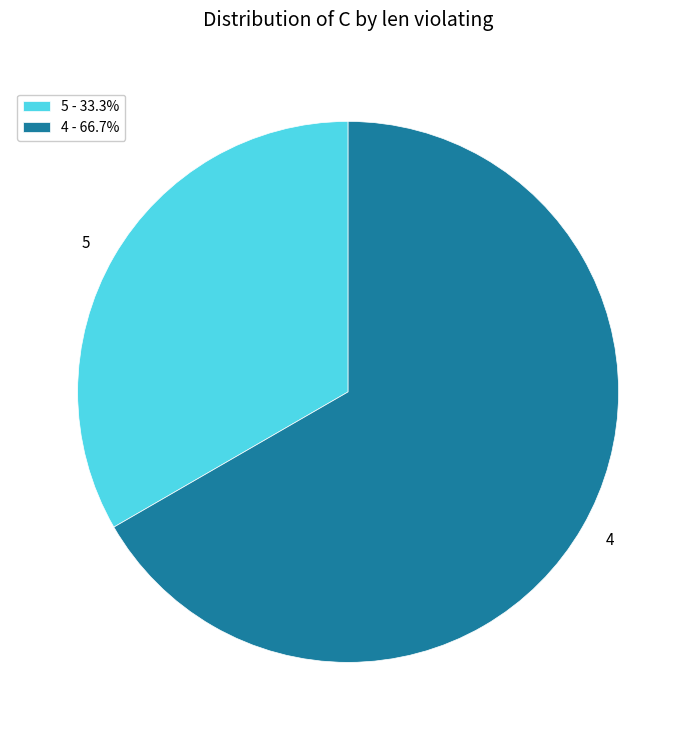

Is it true that 4 is 57% of the pie?

False